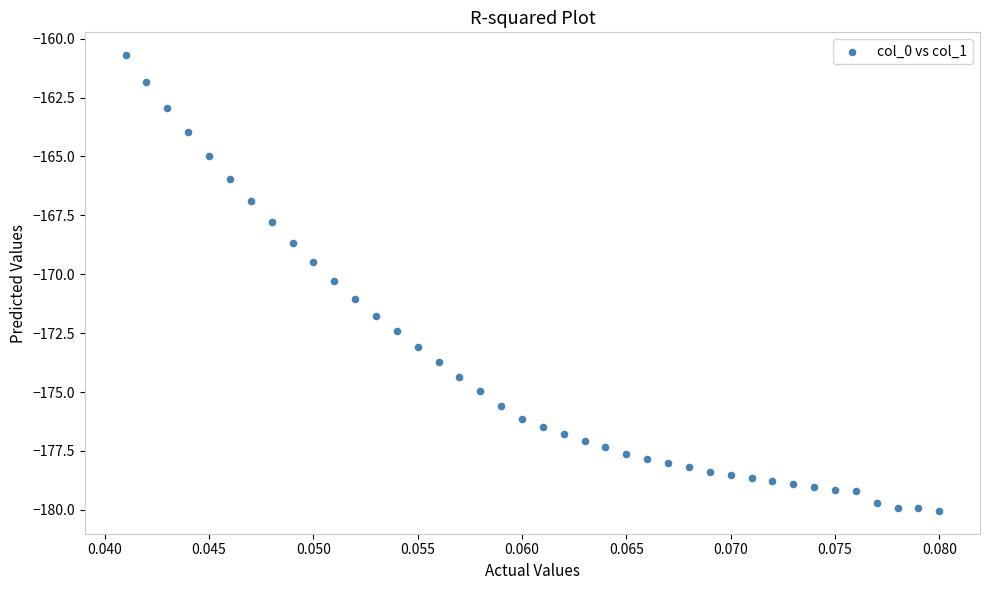

What Y value in the scatter plot is closest to -170?

-170.3